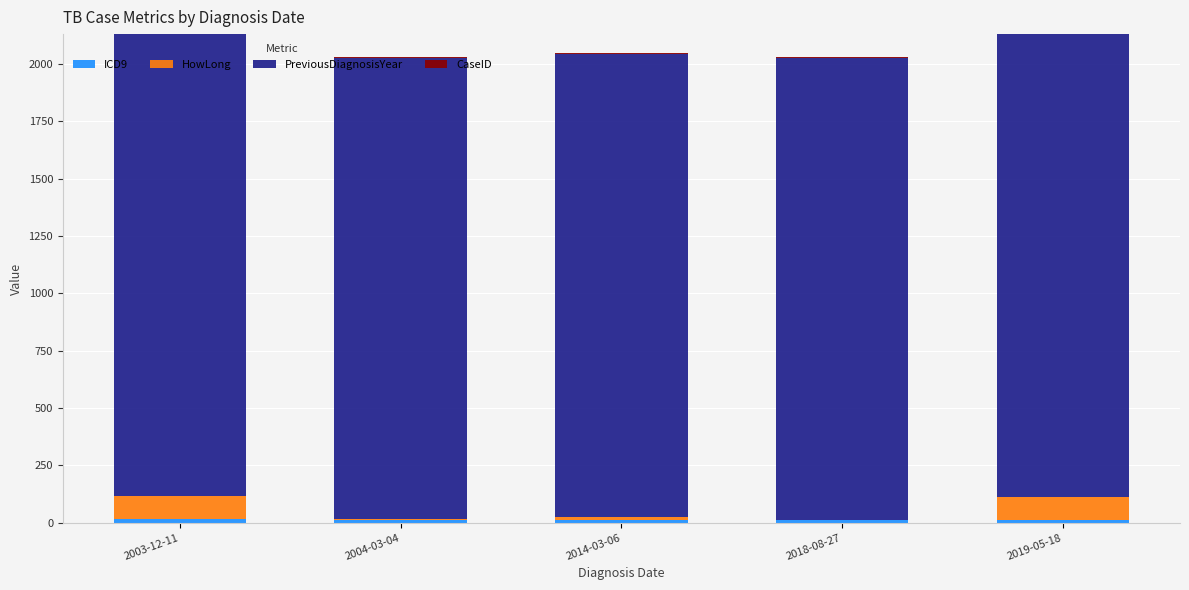

What is the sum of the ICD9 values at 2019-05-18 and 2003-12-11?

29